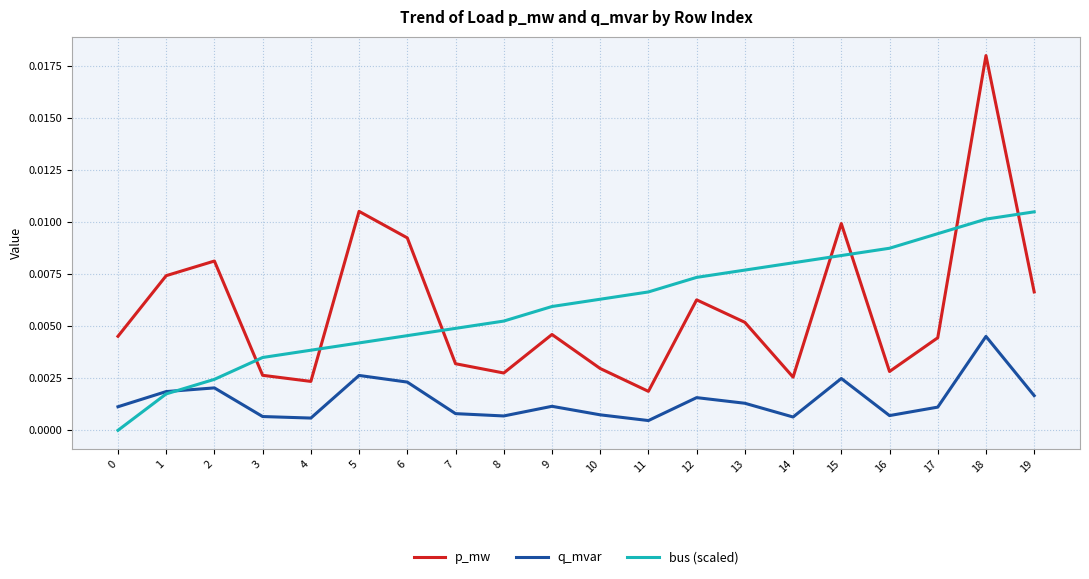

What is the sum of all bus (scaled) values?

0.1